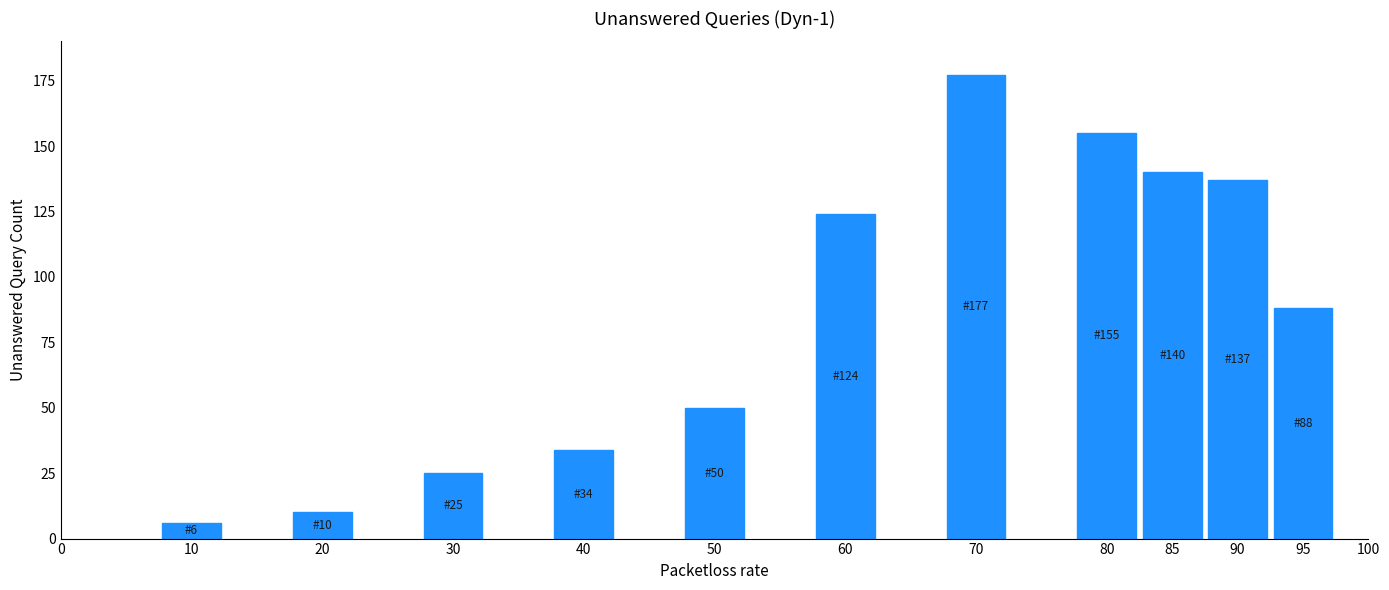

Reading left to right, extract all data points from this chart.

6	10	25	34	50	124	177	155	140	137	88